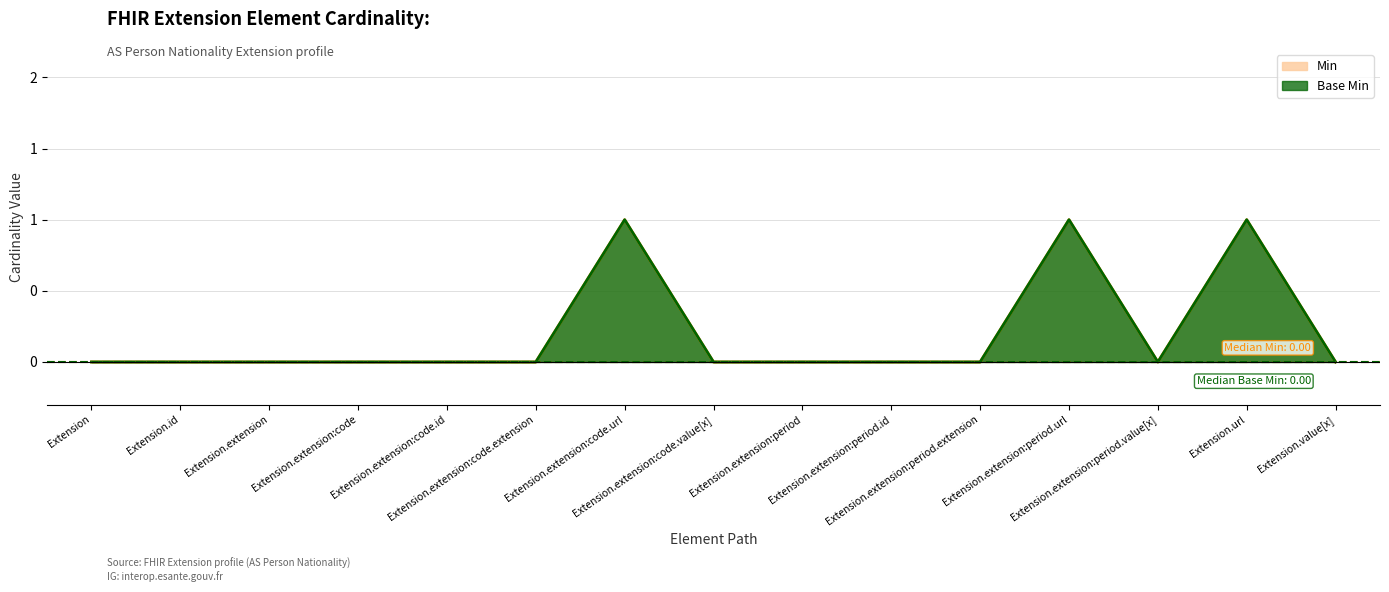

How many positive values does the Base Min series have?

3